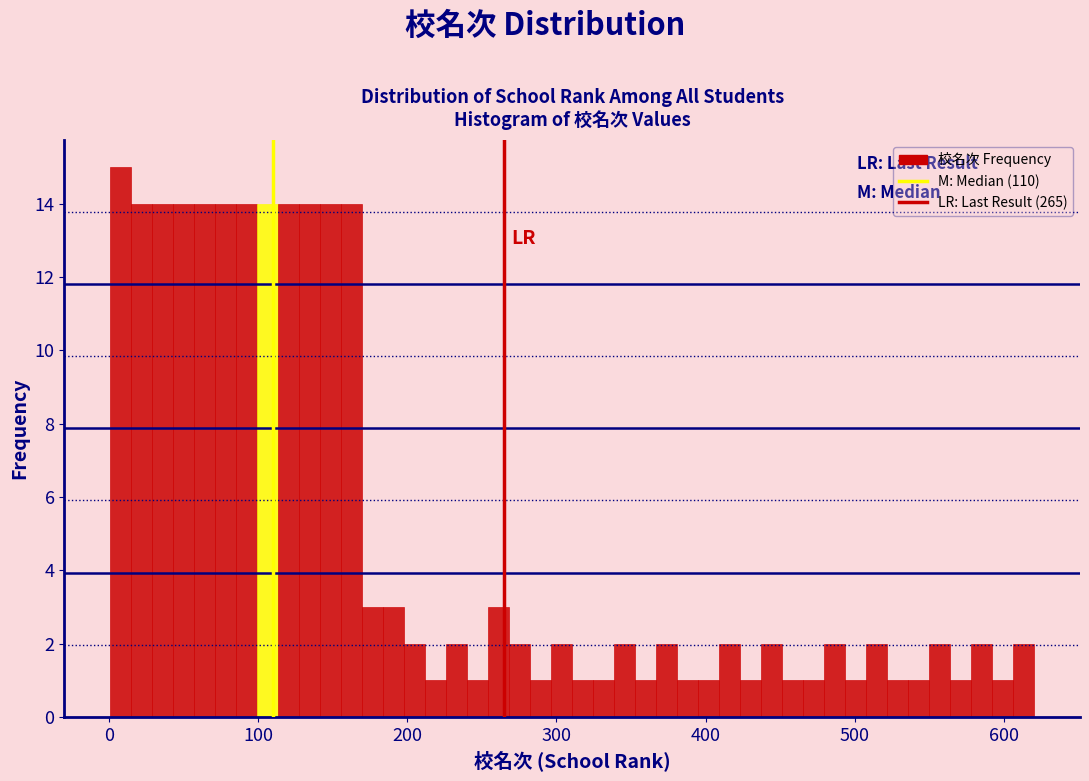

Around what value on the x-axis is the tallest bar? Give the approximate position of its centre, as read against the axis.

10